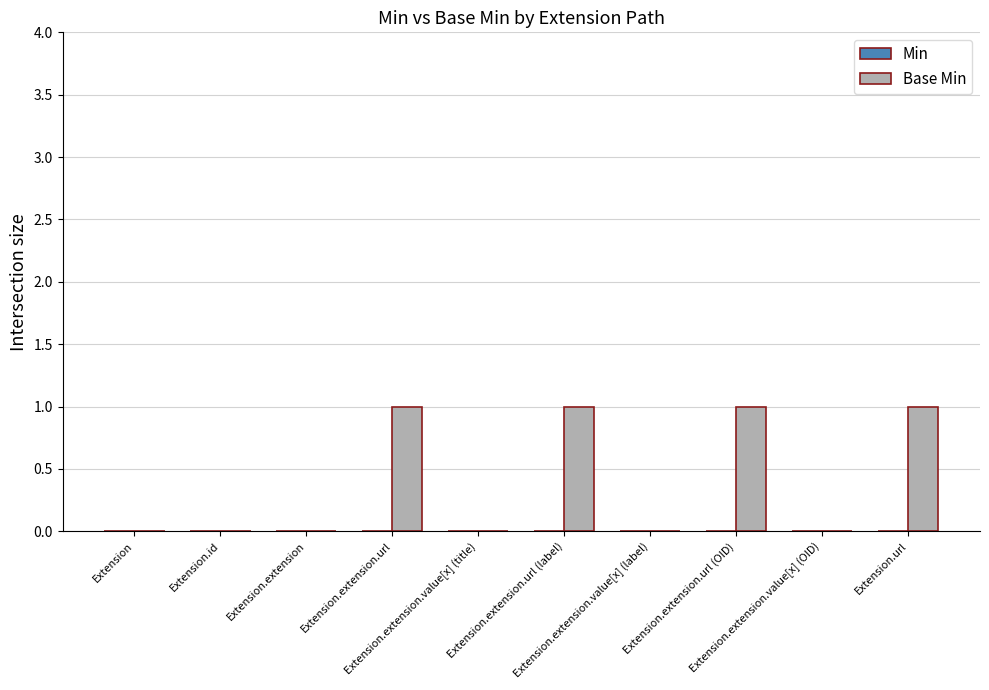

What is the sum of all values?

4